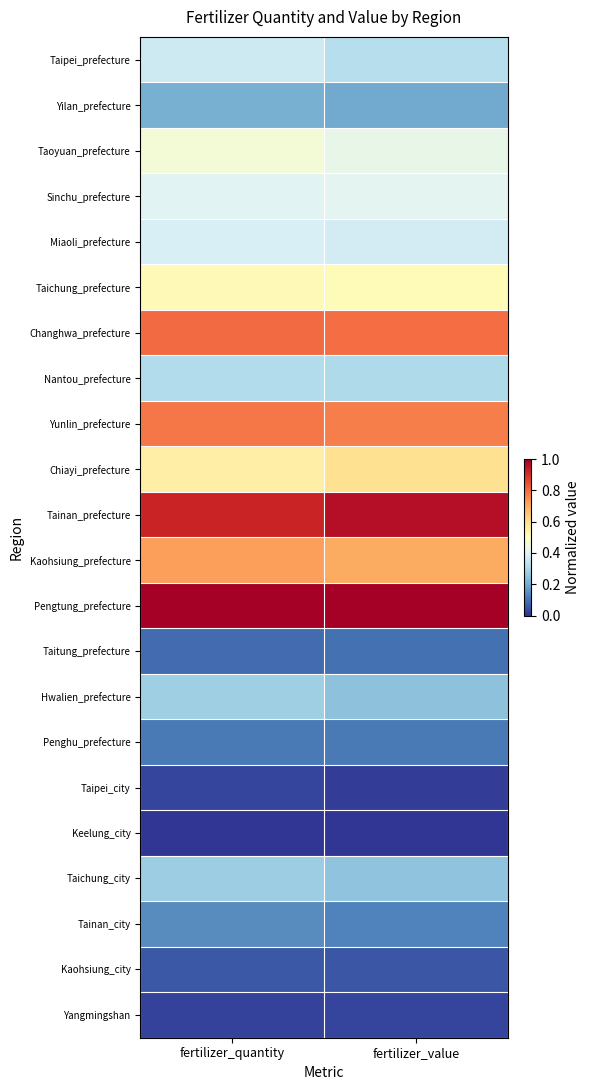

At which category is the sum across all series the highest?

fertilizer_quantity